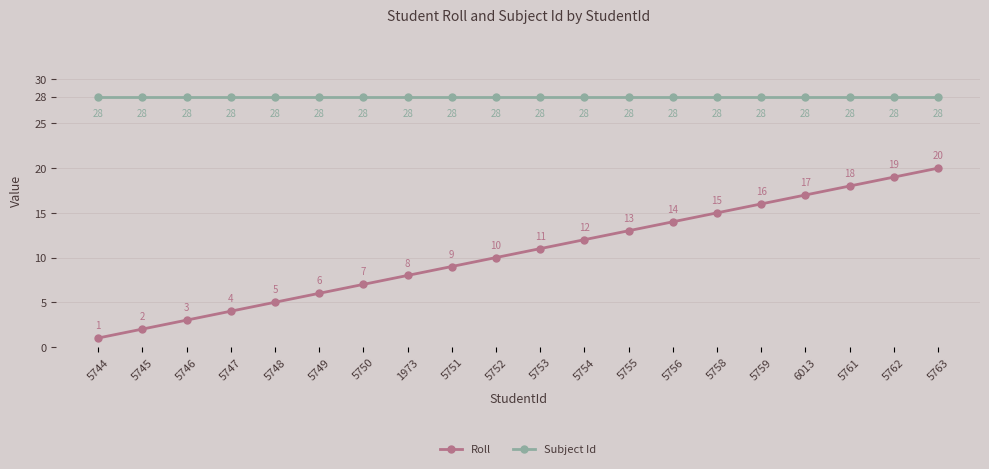

Rank the series by their maximum value, from highest to lowest.

Subject Id, Roll